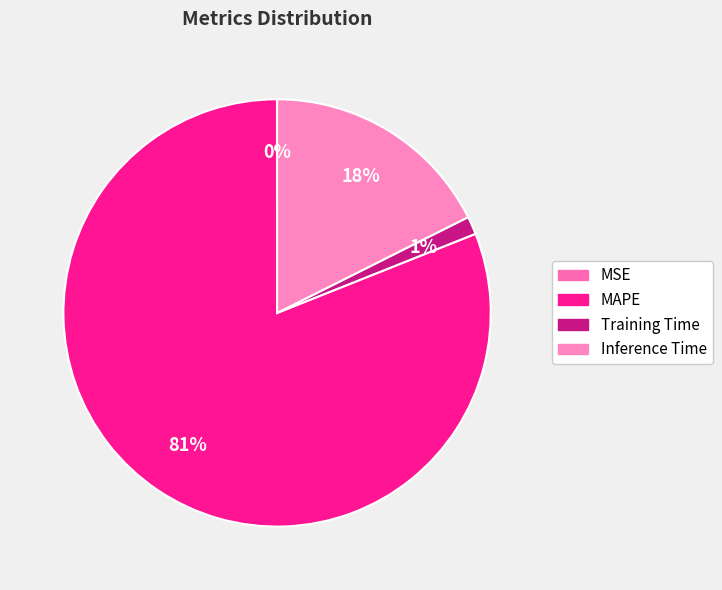

How many slices are in this pie chart?

4